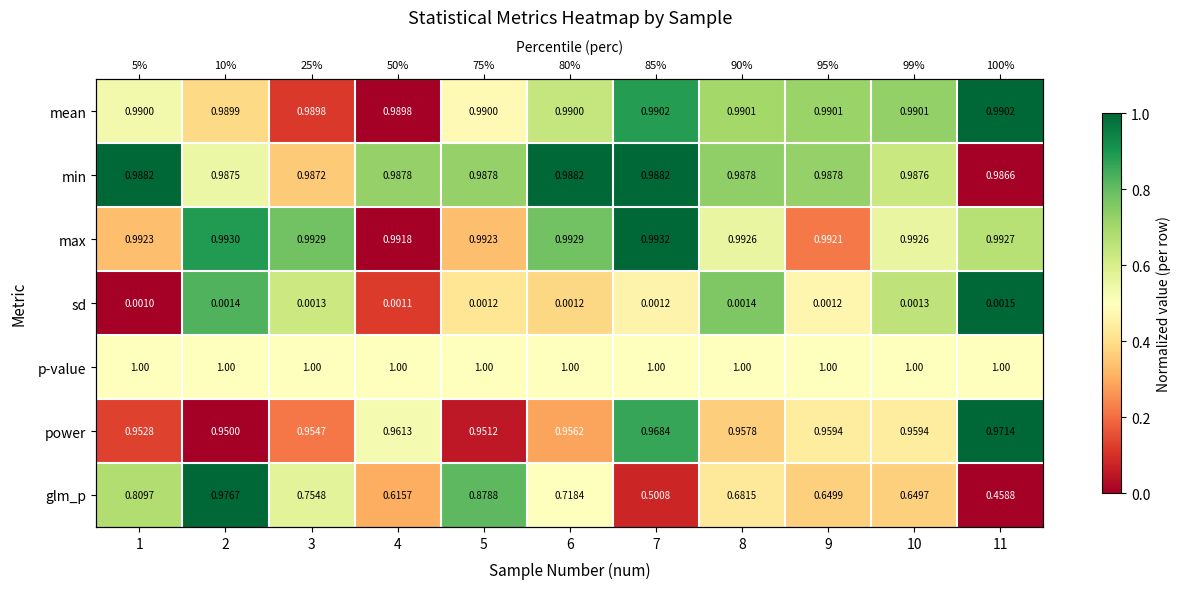

What is the difference between the mean values at 11 and 9?

0.3